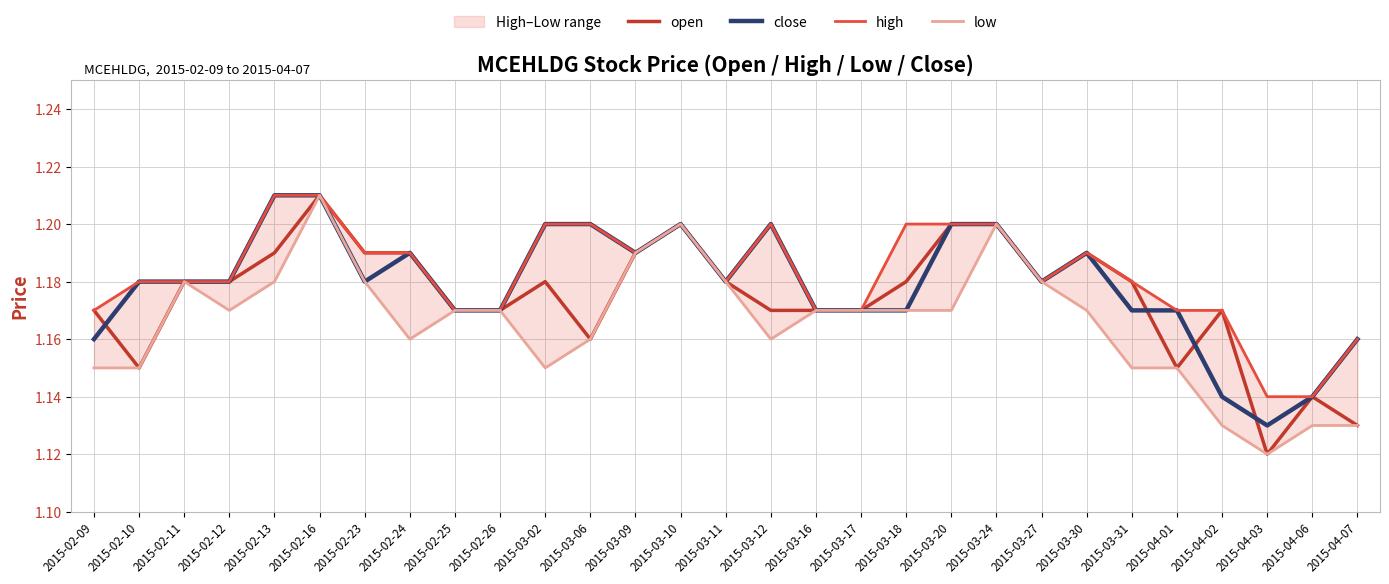

True or false: high and close cross at least once.

False